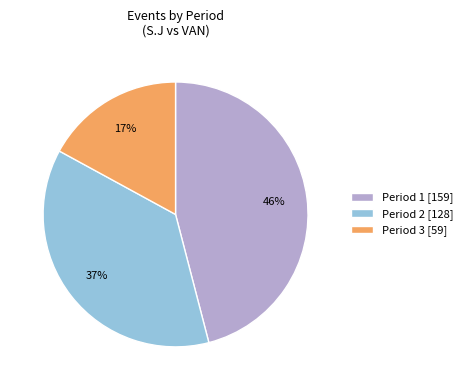

Is the sum of Period 3 [59] and Period 2 [128] greater than half?

Yes